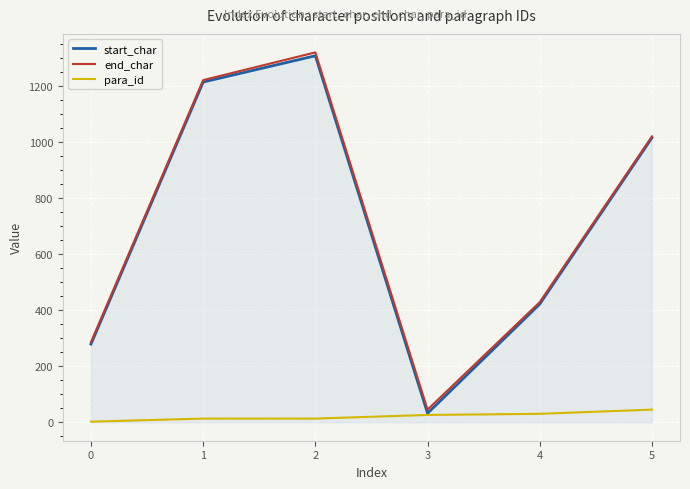

What is the sum of all para_id values?

129